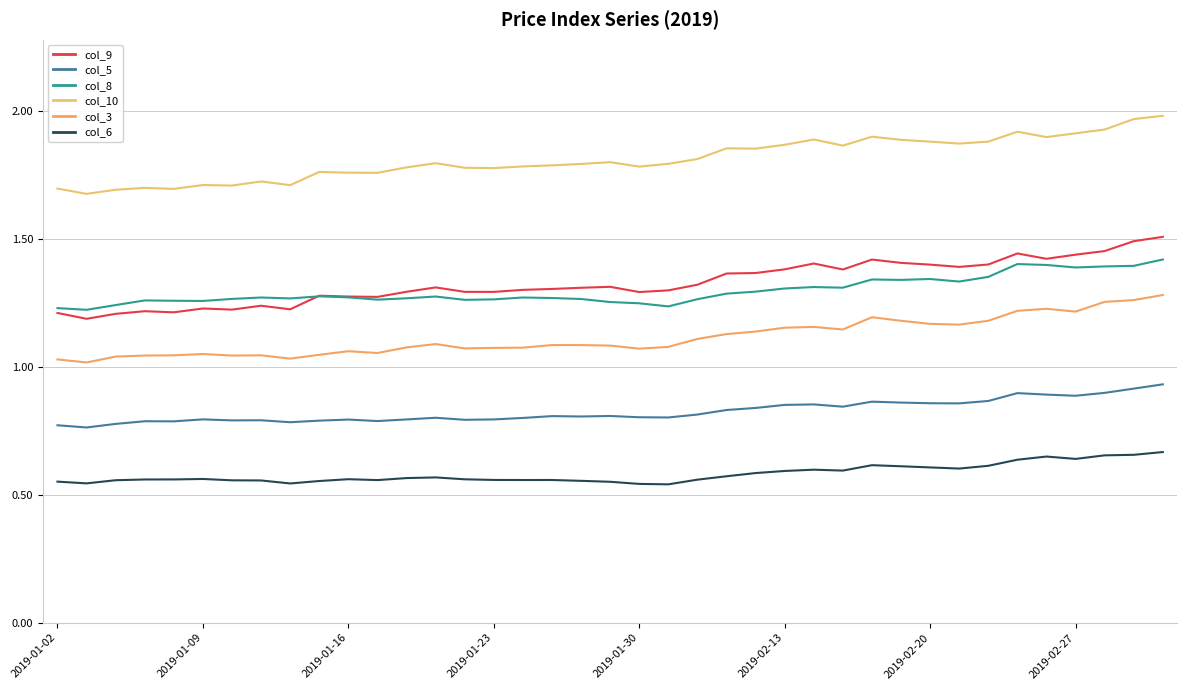

In col_6, how many points are lower than both neighbors (excluding endpoints)?

8